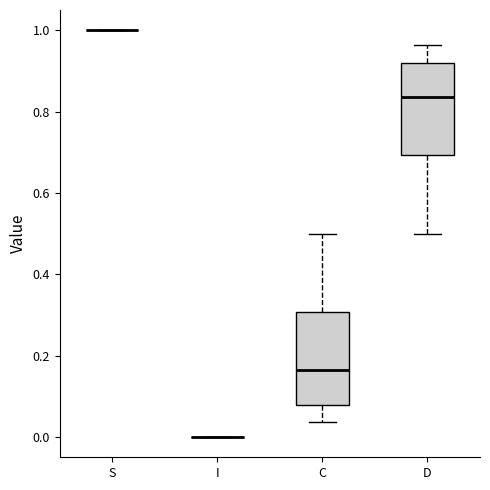

Reading left to right, read every box against the y-axis: the position of its median line, the range the box covers, and the ends of its whiskers. The values are not printed on the chart, so give them approximately, as read against the axis.

S: box collapsed to a line at 1.00, whiskers 1.00 to 1.00
I: box collapsed to a line at 0.00, whiskers 0.00 to 0.00
C: median 0.16, box 0.08 to 0.30, whiskers 0.04 to 0.50
D: median 0.84, box 0.70 to 0.92, whiskers 0.50 to 0.96